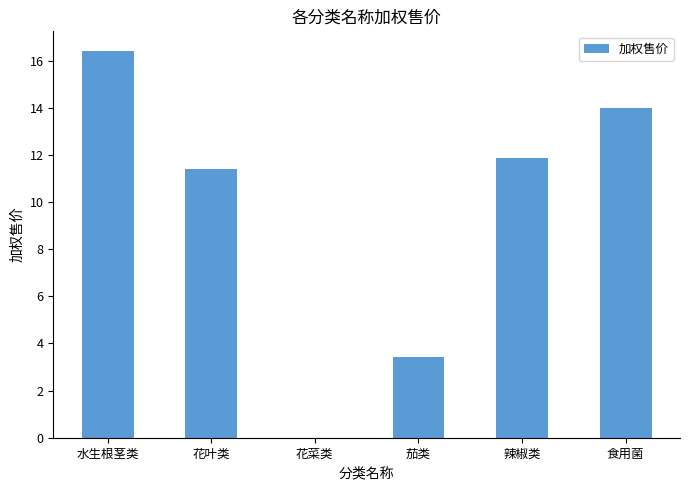

Between 食用菌 and 辣椒类, which is larger?

食用菌